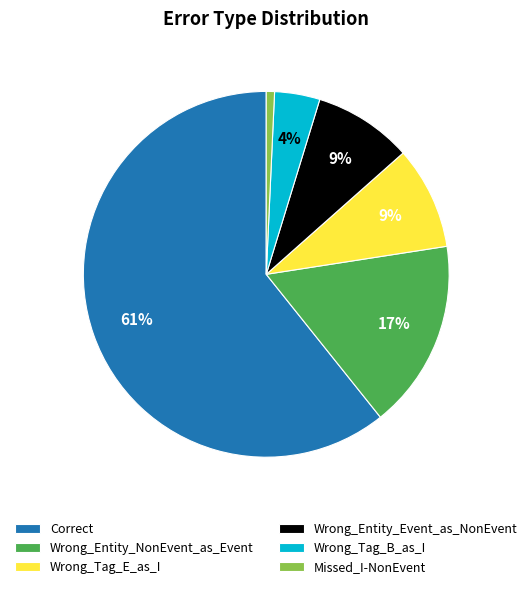

Is there any slice that represents more than half of the pie?

Yes